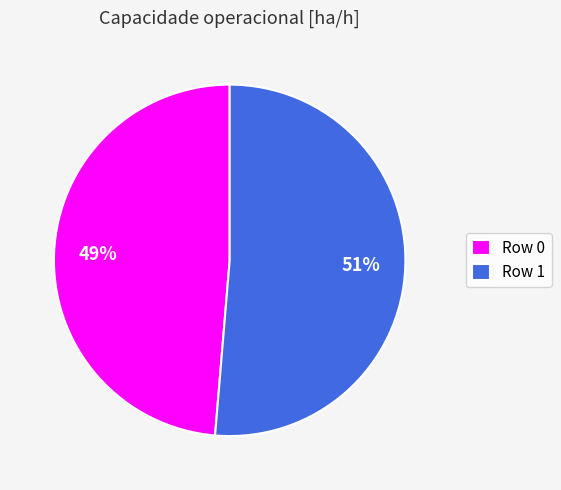

Is it true that Row 0 is 37% of the pie?

False